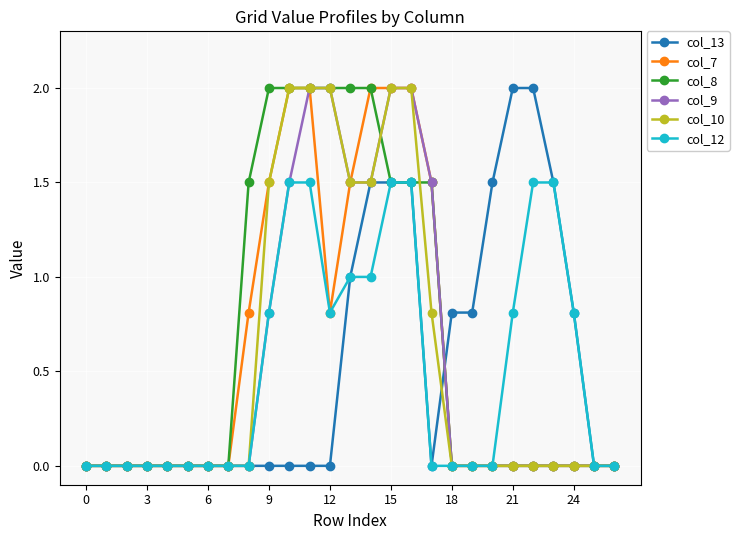

What is the greatest value displayed?

2.0